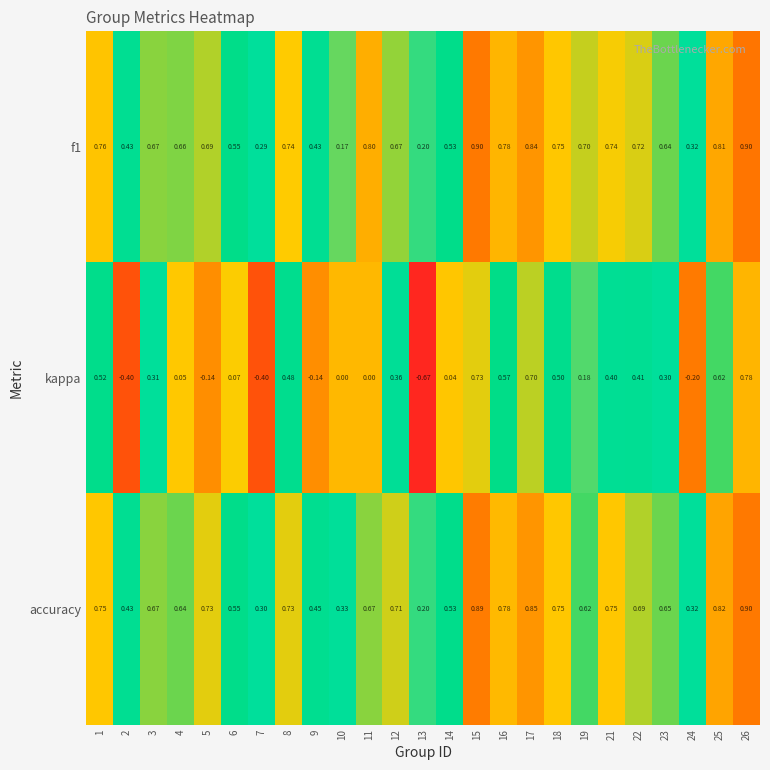

Which series has the largest total across all categories?

accuracy